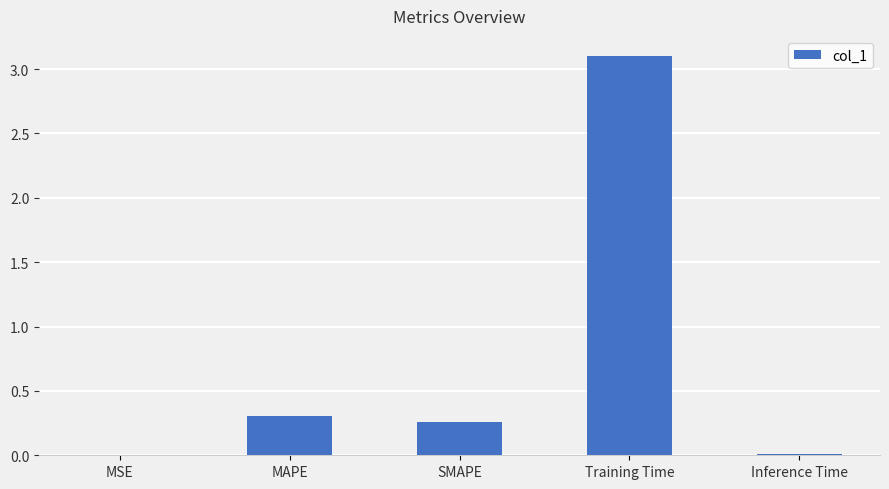

Is it true that the value at MSE is 0.0?

True